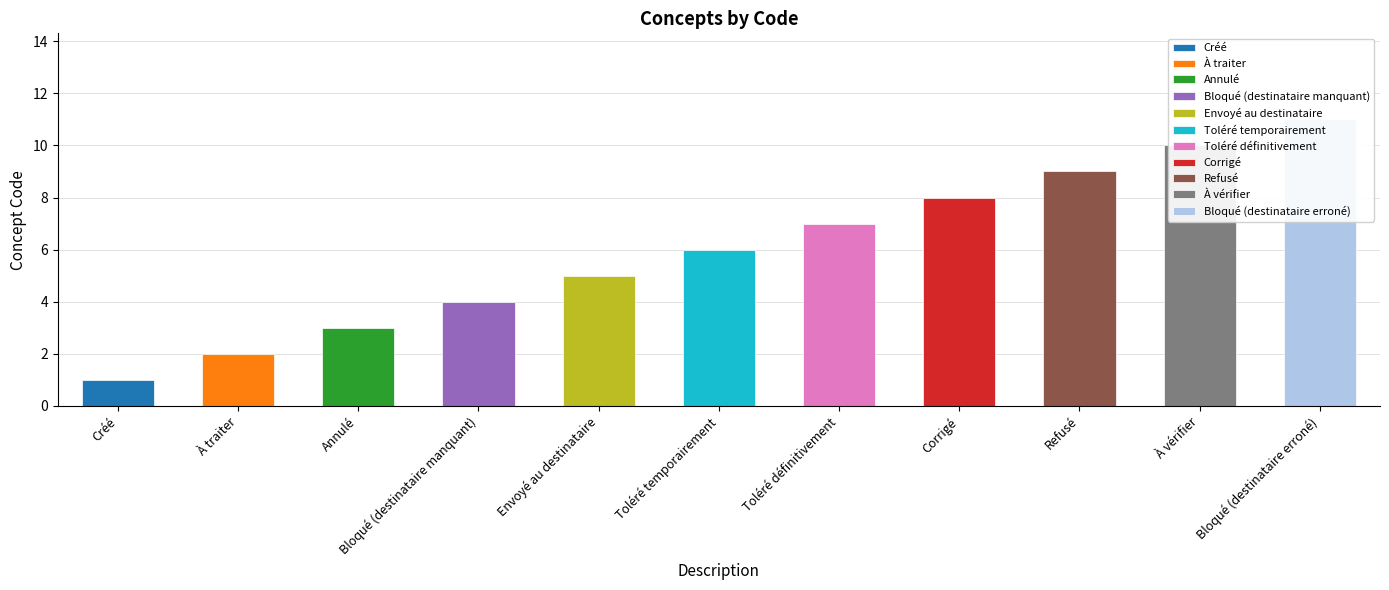

How many values are between 3 and 9?

7